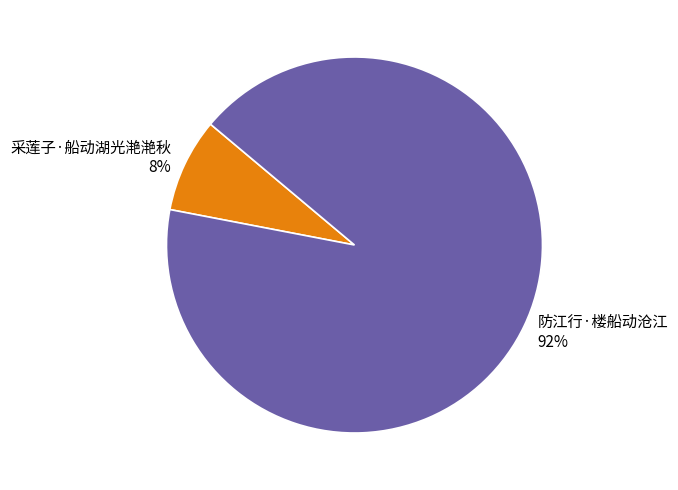

To the nearest percent, what portion does 采莲子·船动湖光滟滟秋 represent?

8%